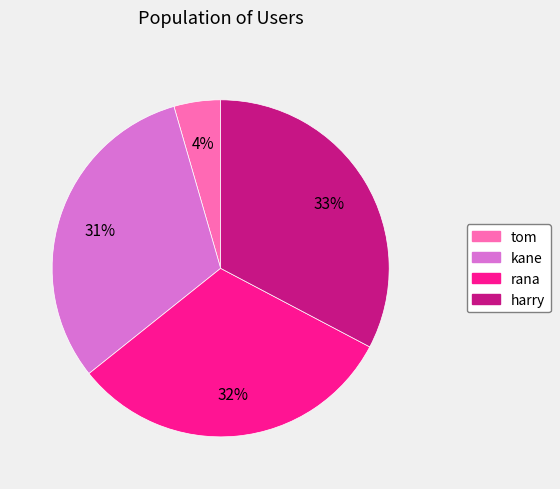

What percentage is the rana slice, to the nearest percent?

32%